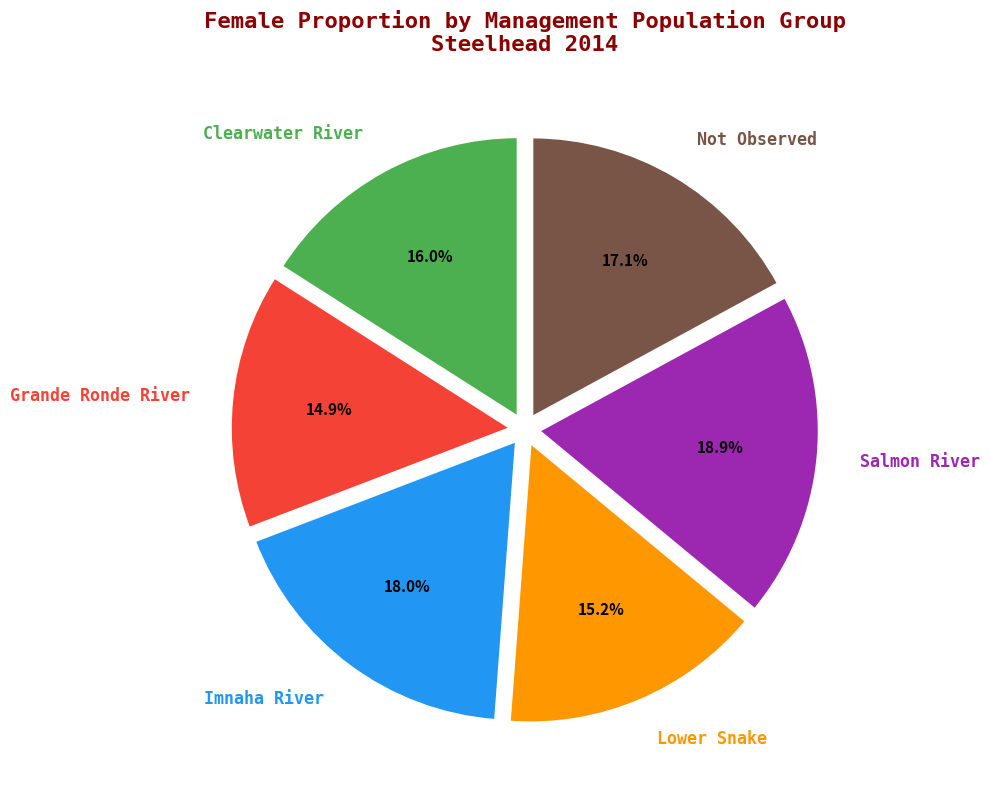

Which category has the biggest portion of the pie?

Salmon River